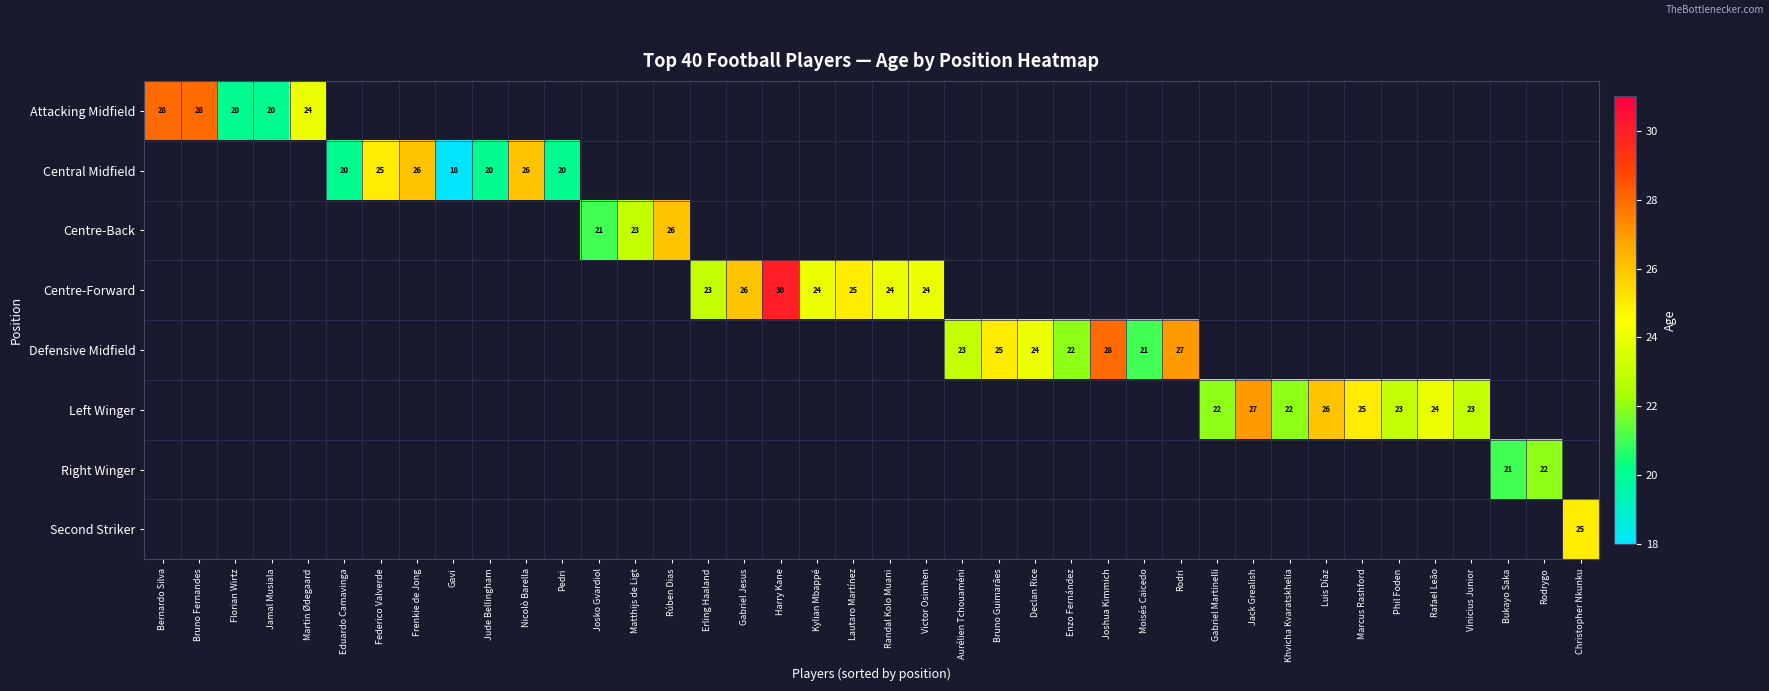

How many data points does each series have?

40